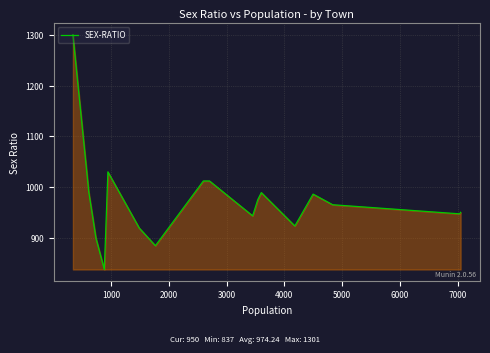

What is the smallest value displayed?

837